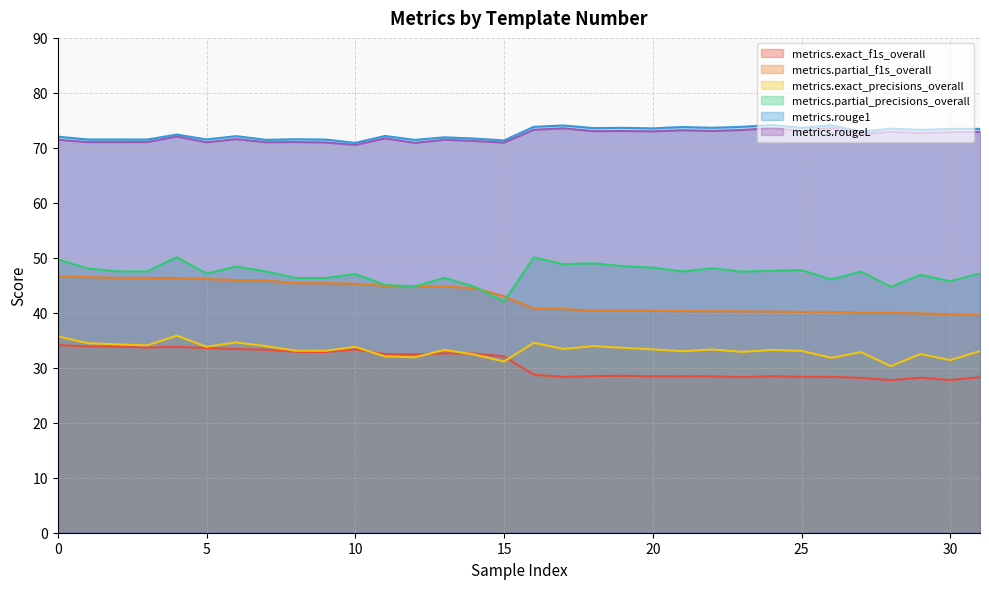

What is the total value across all series at 10?

300.9